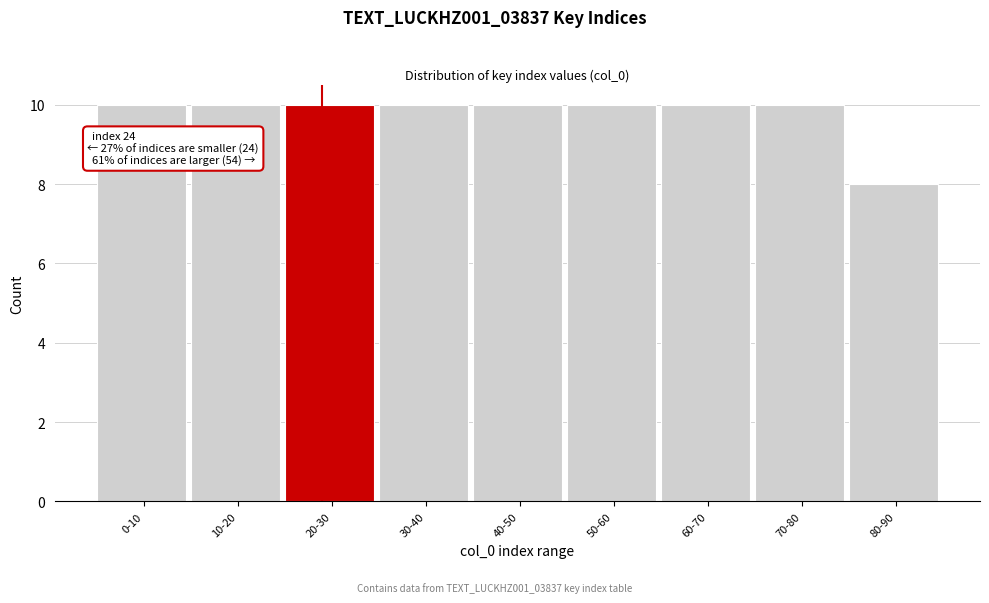

Reading left to right, extract all data points from this chart.

10	10	10	10	10	10	10	10	8